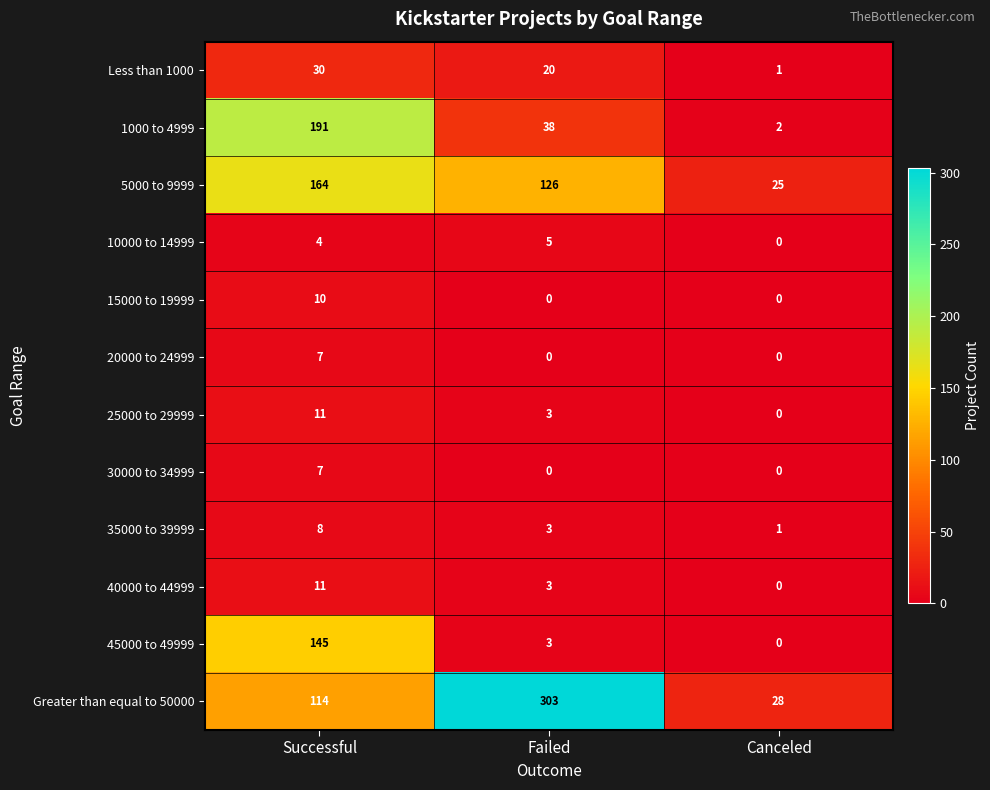

How many Less than 1000 values are between 1 and 30?

3